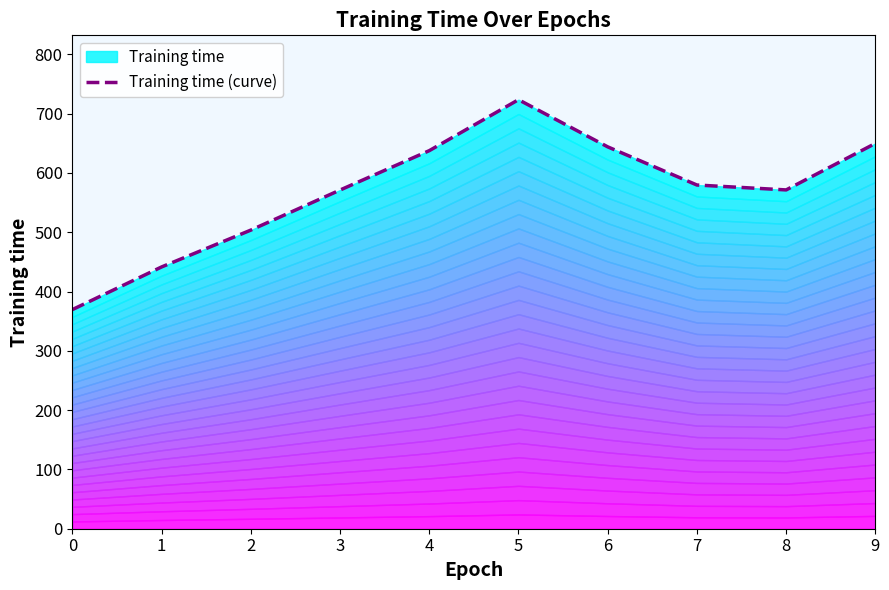

How many interior local valleys (lower than both neighbors) does the data have?

1